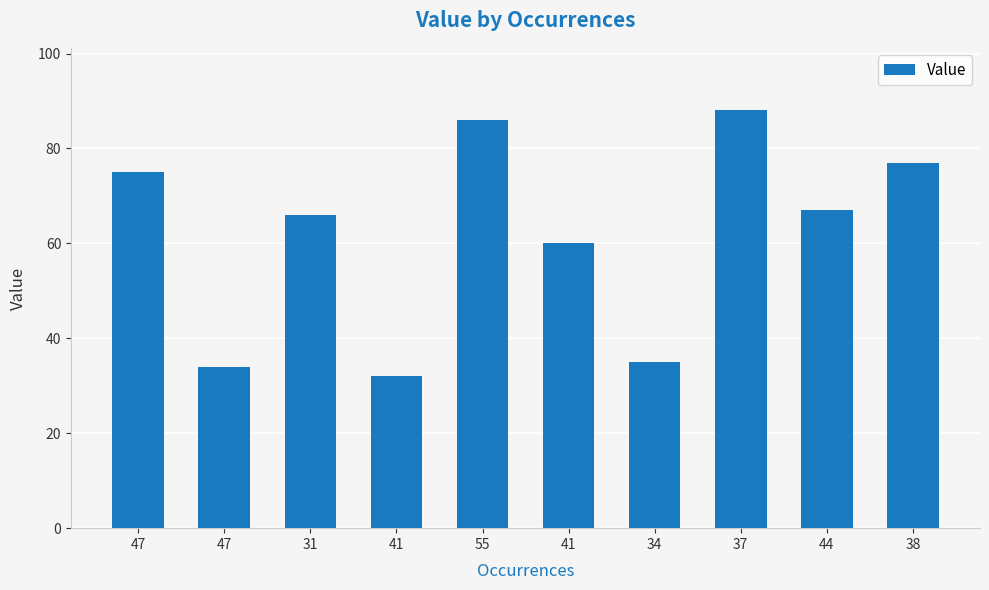

Between 44 and 34, which is larger?

44